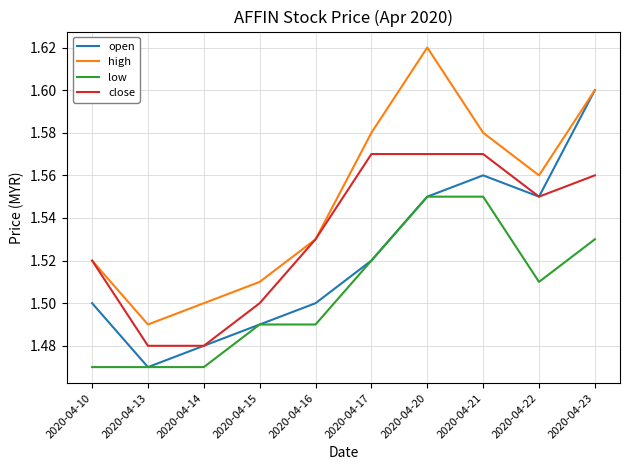

Which series has the largest total across all categories?

high